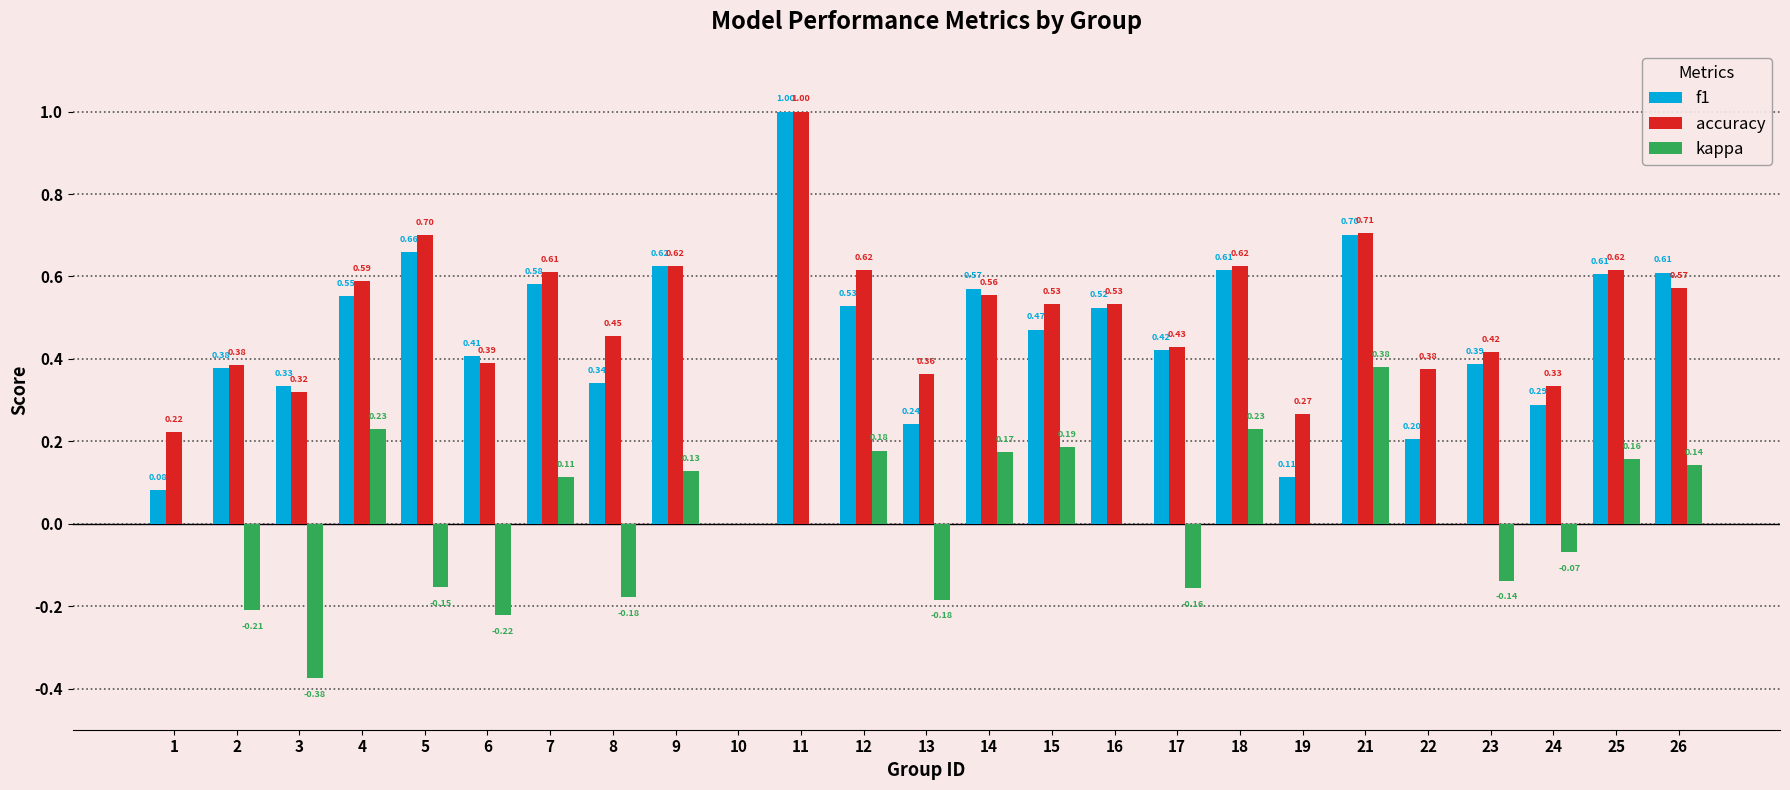

The f1 series shows 0.1 at 2. True or false?

False